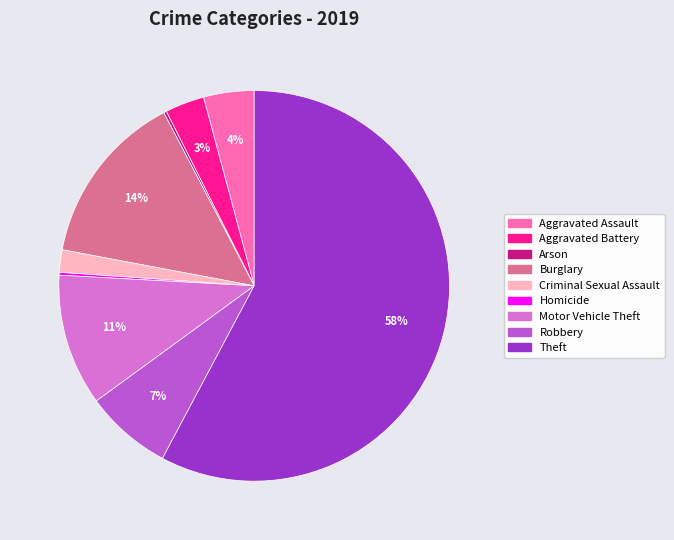

To the nearest percent, what is the difference between the Criminal Sexual Assault and Motor Vehicle Theft slice percentages?

9%